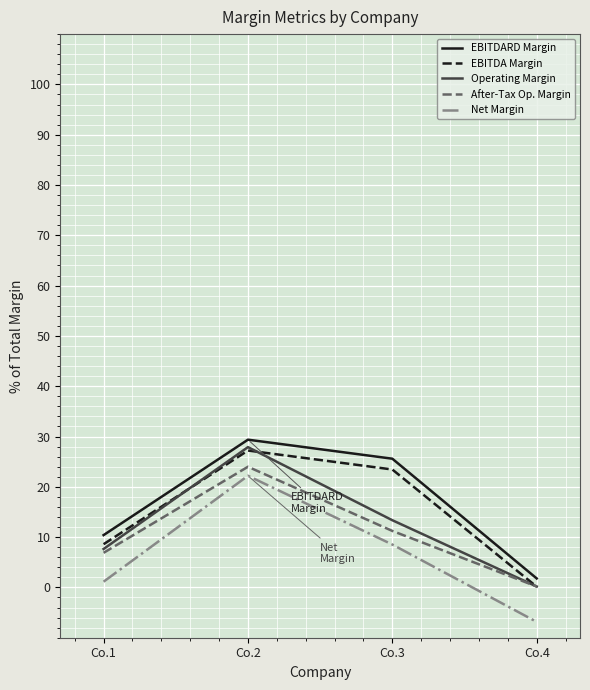

Which series has the largest range (max minus min)?

Net Margin